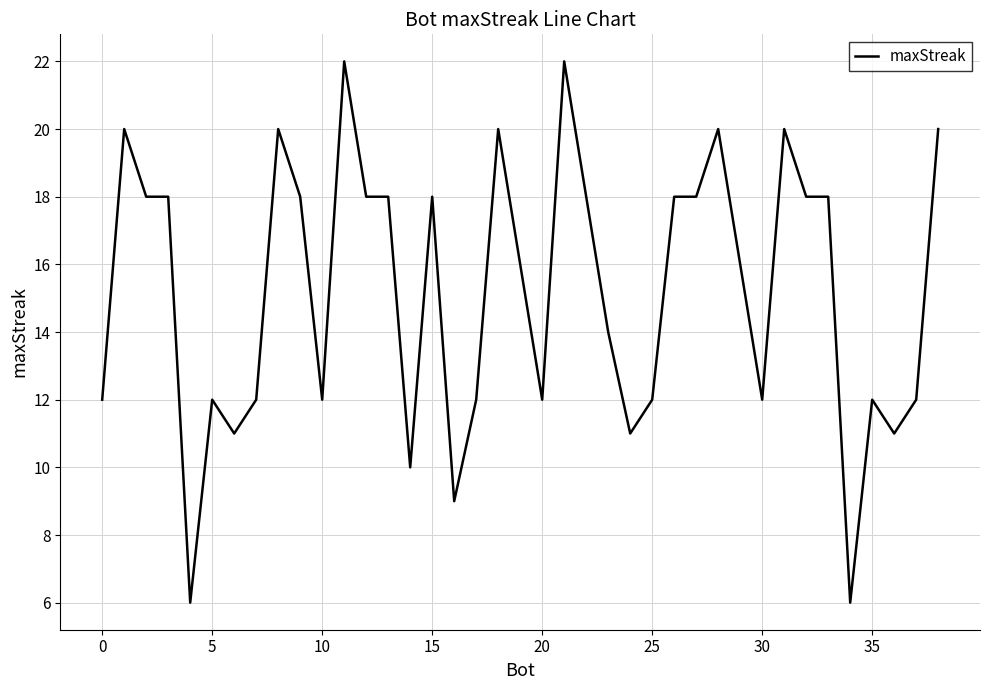

What is the difference between the maximum and minimum values?

16